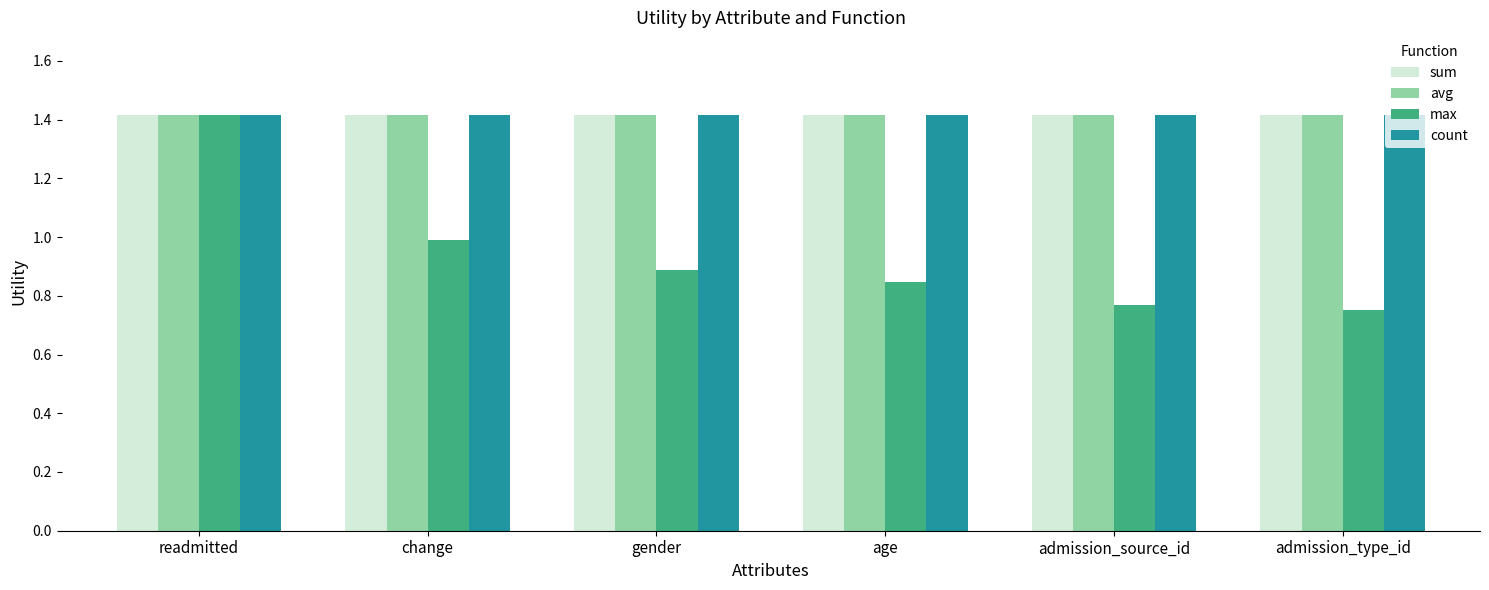

How many groups of bars are there?

6